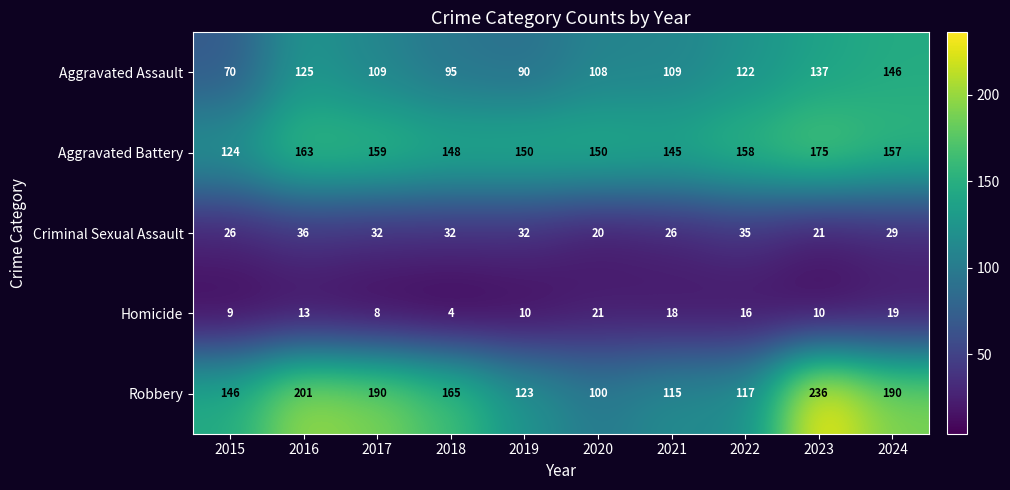

The value of Criminal Sexual Assault at 2022 is 35. True or false?

True